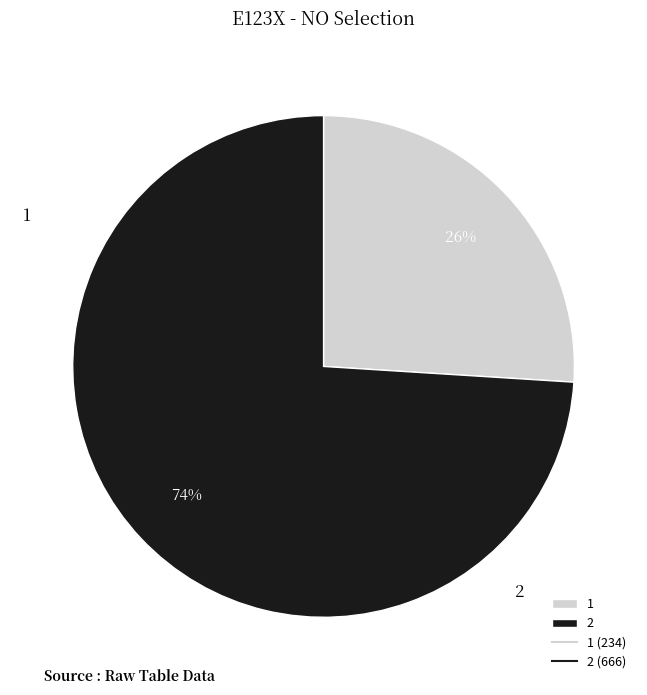

Does 1 account for over 50% of the chart?

No